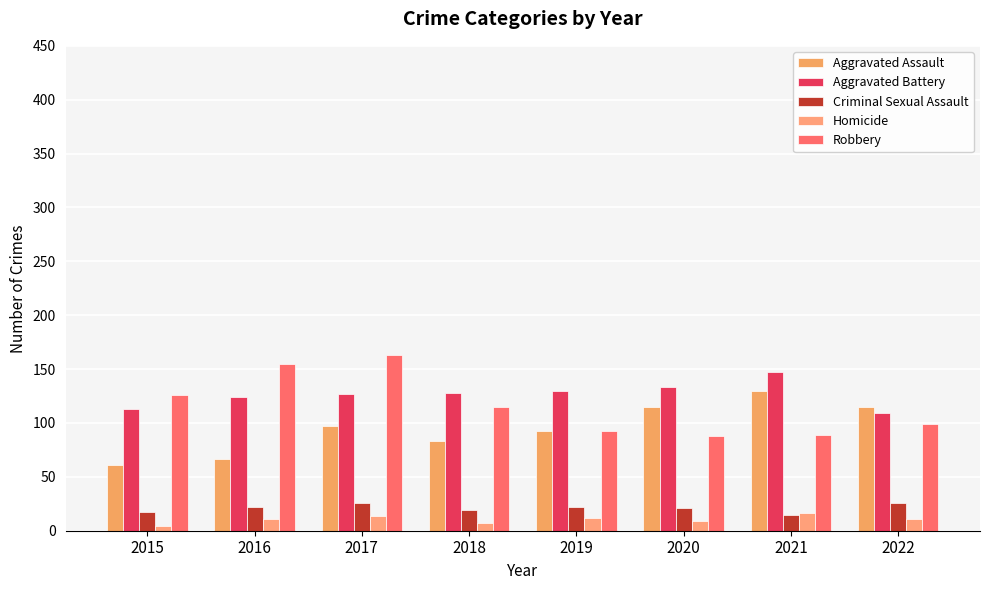

What is the greatest value displayed?

163